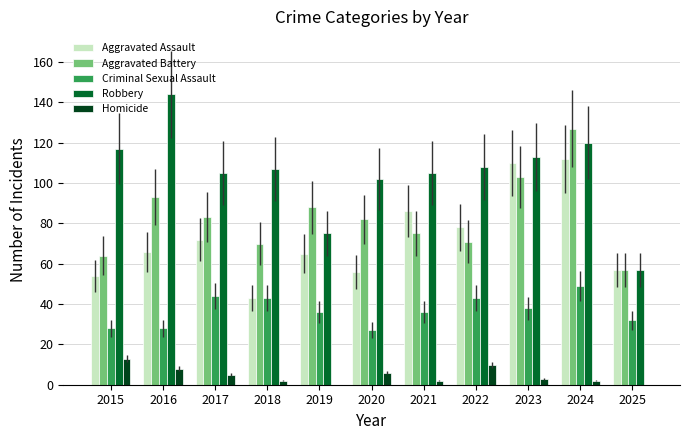

What value does the Homicide series have at 2016?

8